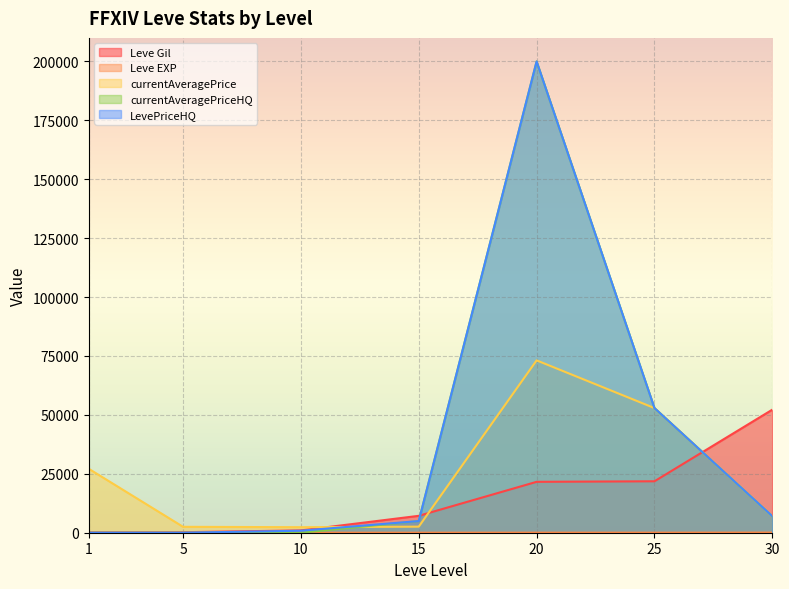

Is the value of Leve EXP at 20 greater than the value of currentAveragePriceHQ at 30?

No